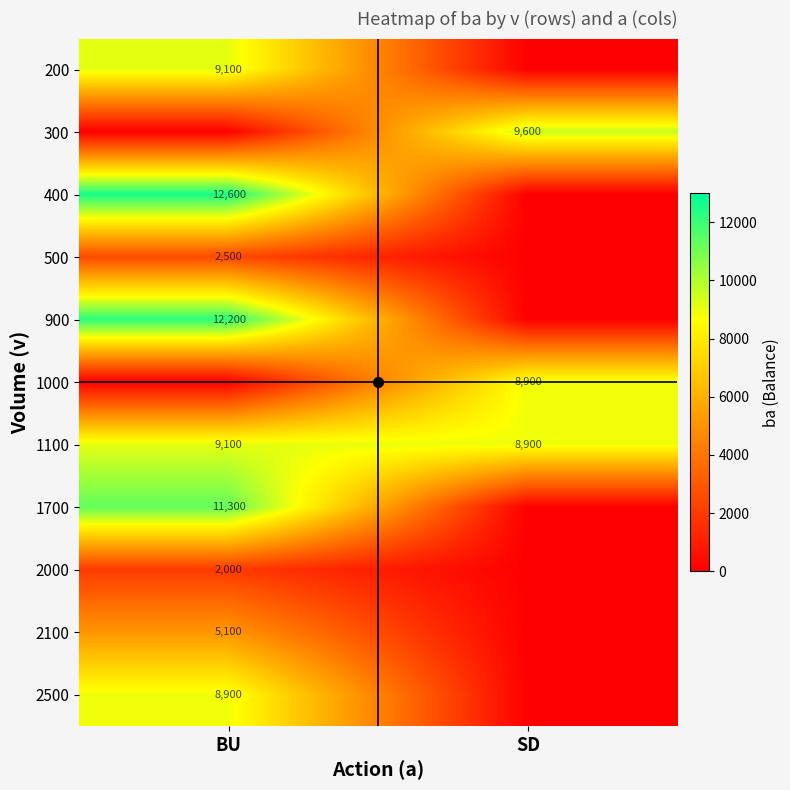

The value of 200 at BU is 2120. True or false?

False